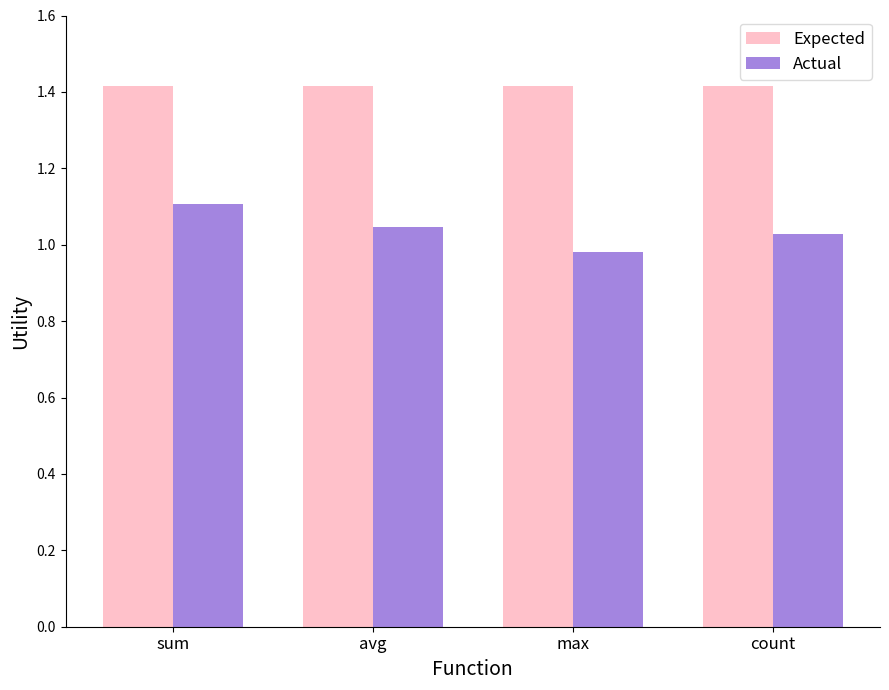

Where does the Actual series first go above 1?

sum